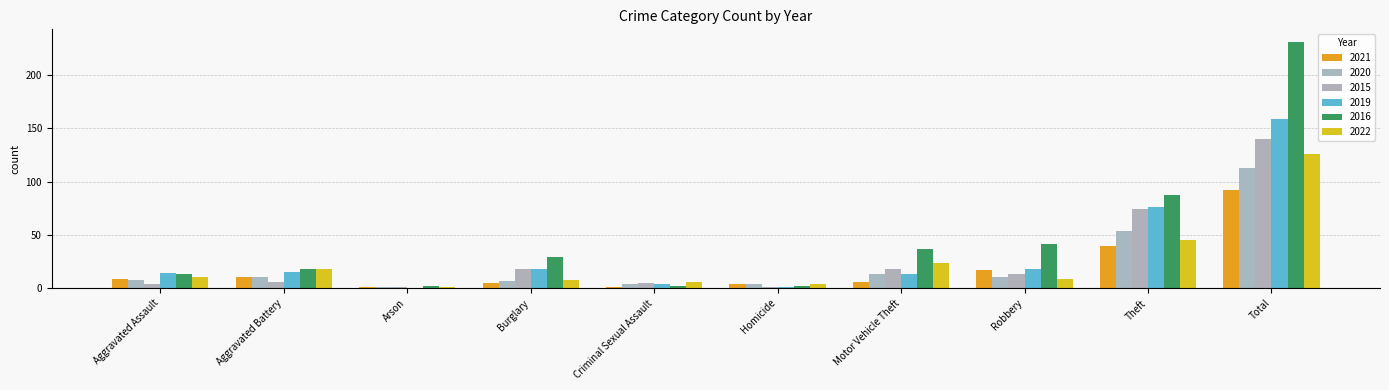

Count the number of data series in this chart.

6